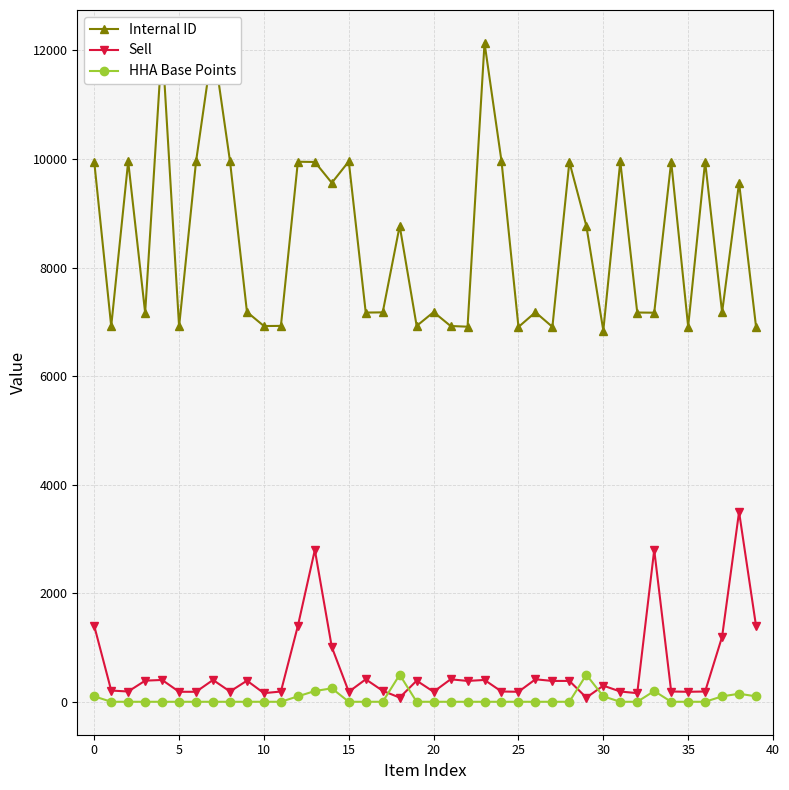

True or false: HHA Base Points has more than 1 interior local peaks.

True